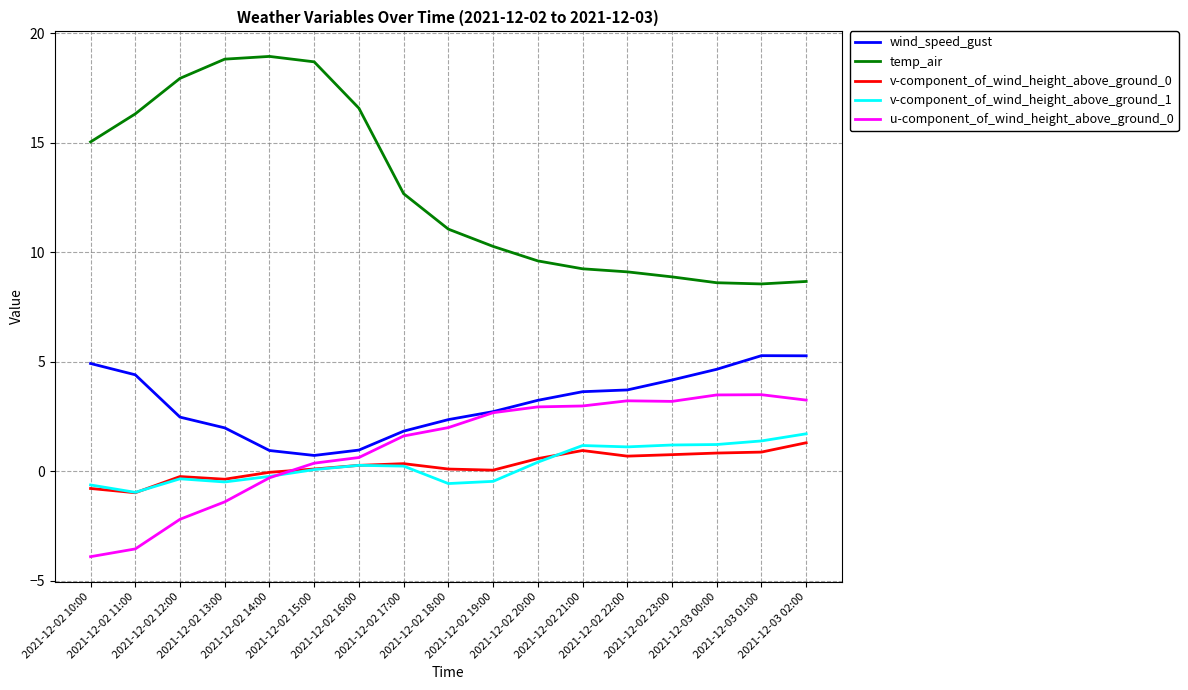

What is the difference between the maximum and minimum values in the v-component_of_wind_height_above_ground_1 series?

2.7